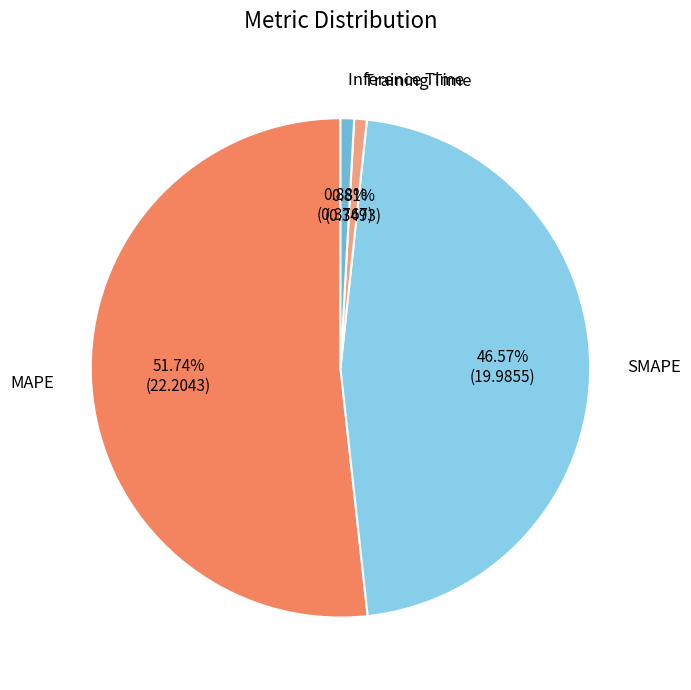

What is the majority slice?

MAPE